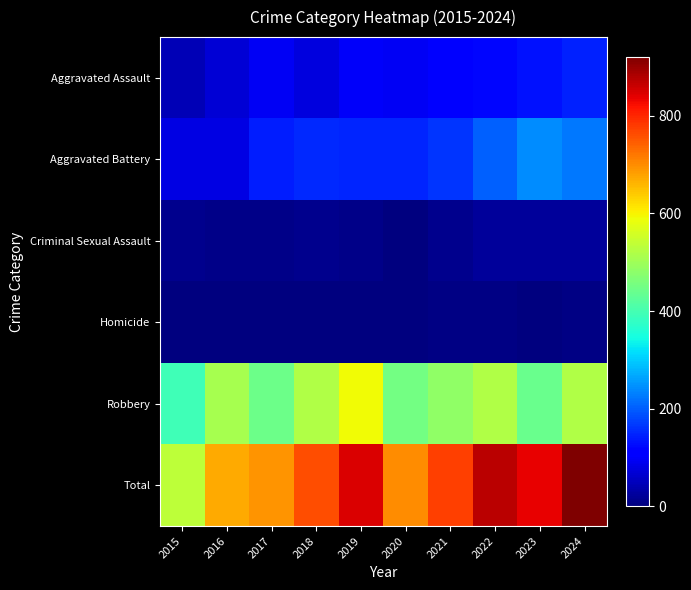

At how many categories does at least one series exceed 385?

10